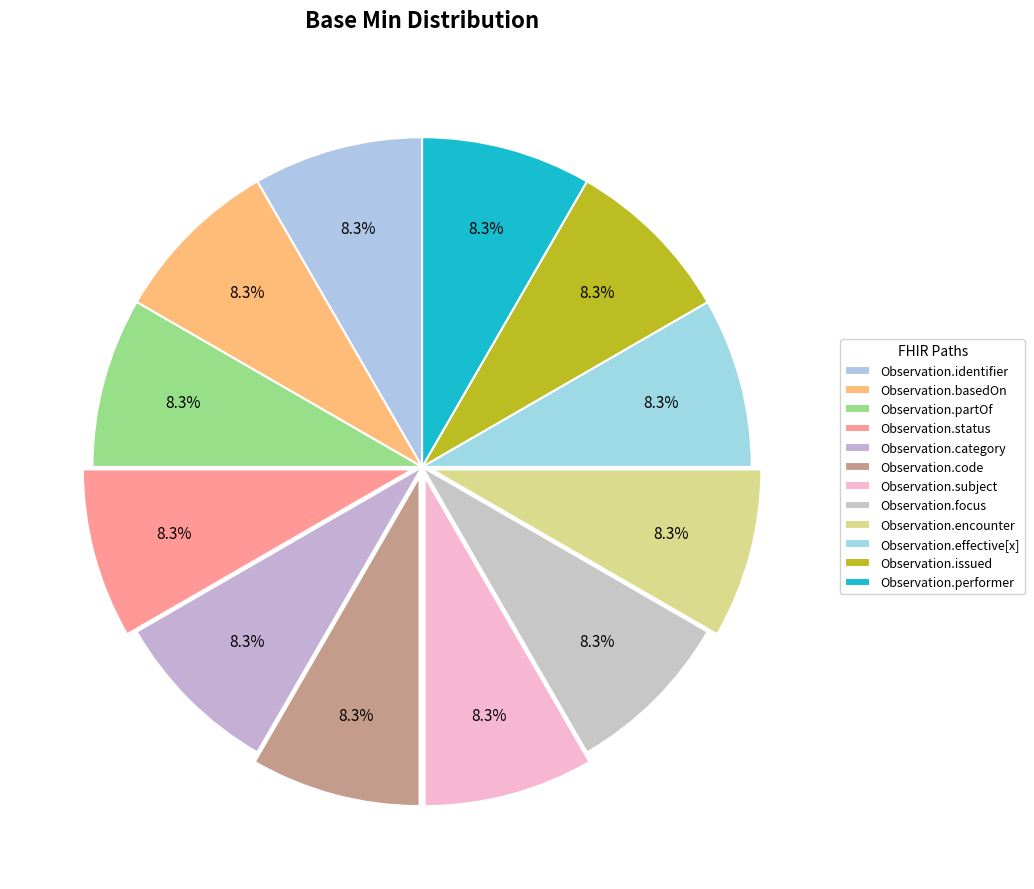

Count the number of slices in the pie.

12